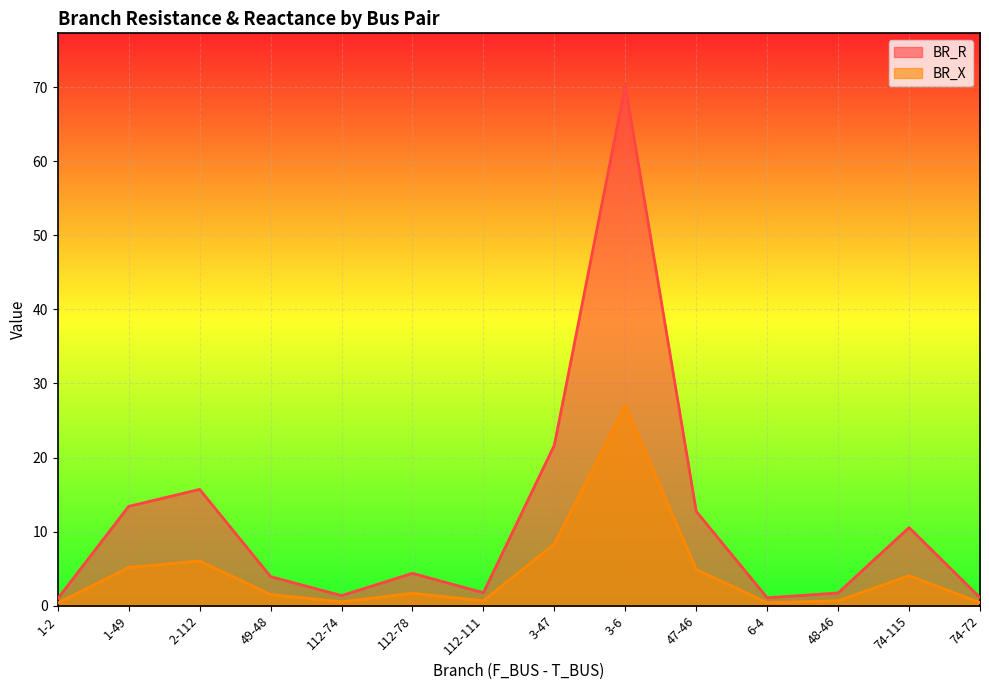

Which series has the largest total across all categories?

BR_R